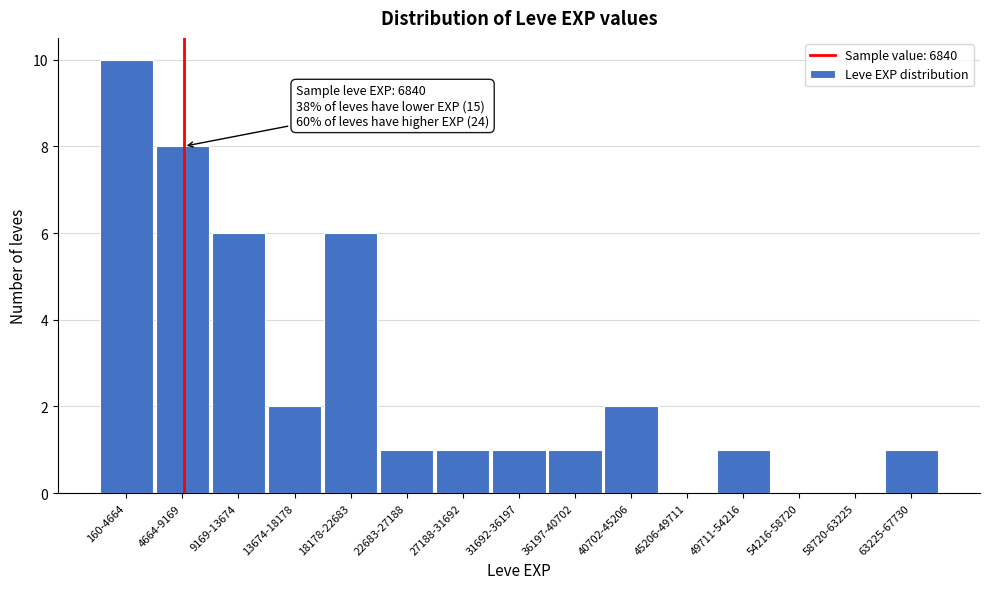

Reading left to right, transcribe all the data shown in this chart.

160-4664=10	4664-9169=8	9169-13674=6	13674-18178=2	18178-22683=6	22683-27188=1	27188-31692=1	31692-36197=1	36197-40702=1	40702-45206=2	45206-49711=0	49711-54216=1	54216-58720=0	58720-63225=0	63225-67730=1